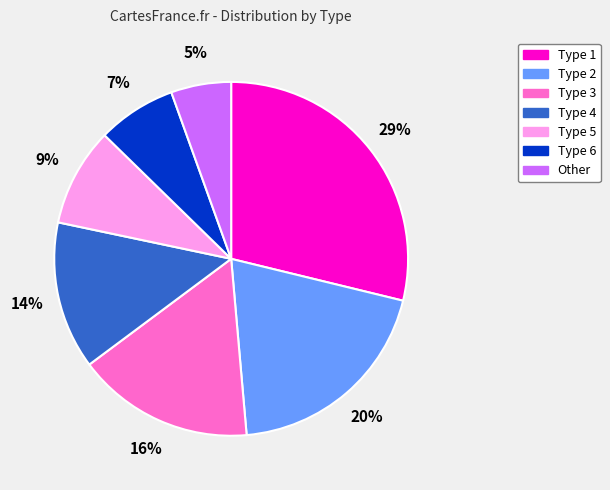

To the nearest percent, what is the combined percentage of Type 6 and Type 1?

36%